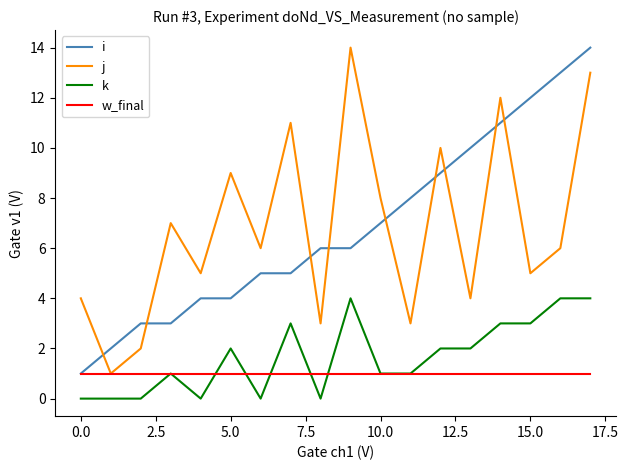

True or false: k and w_final cross at least once.

True